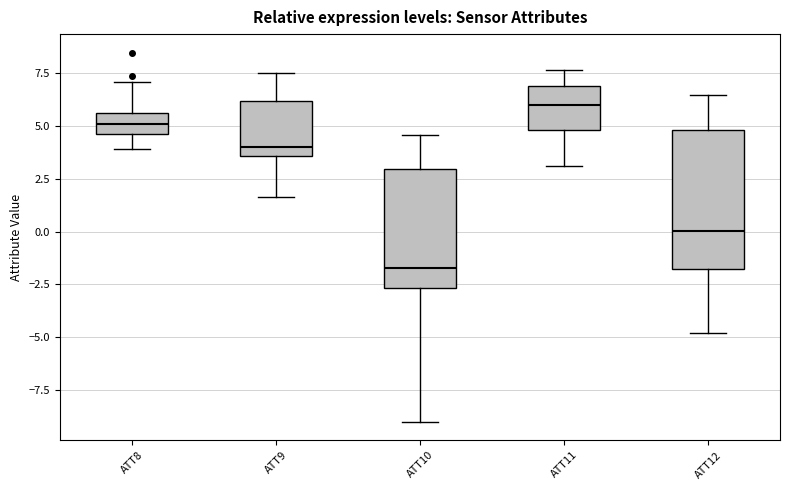

Reading left to right, read every box against the y-axis: the position of its median line, the range the box covers, and the ends of its whiskers. The values are not printed on the chart, so give them approximately, as read against the axis.

ATT8: median 5.0, box 4.5 to 5.5, whiskers 4.0 to 7.0
ATT9: median 4.0, box 3.5 to 6.0, whiskers 1.5 to 7.5
ATT10: median -1.5, box -2.5 to 3.0, whiskers -9.0 to 4.5
ATT11: median 6.0, box 5.0 to 7.0, whiskers 3.0 to 7.5
ATT12: median 0.0, box -2.0 to 5.0, whiskers -5.0 to 6.5